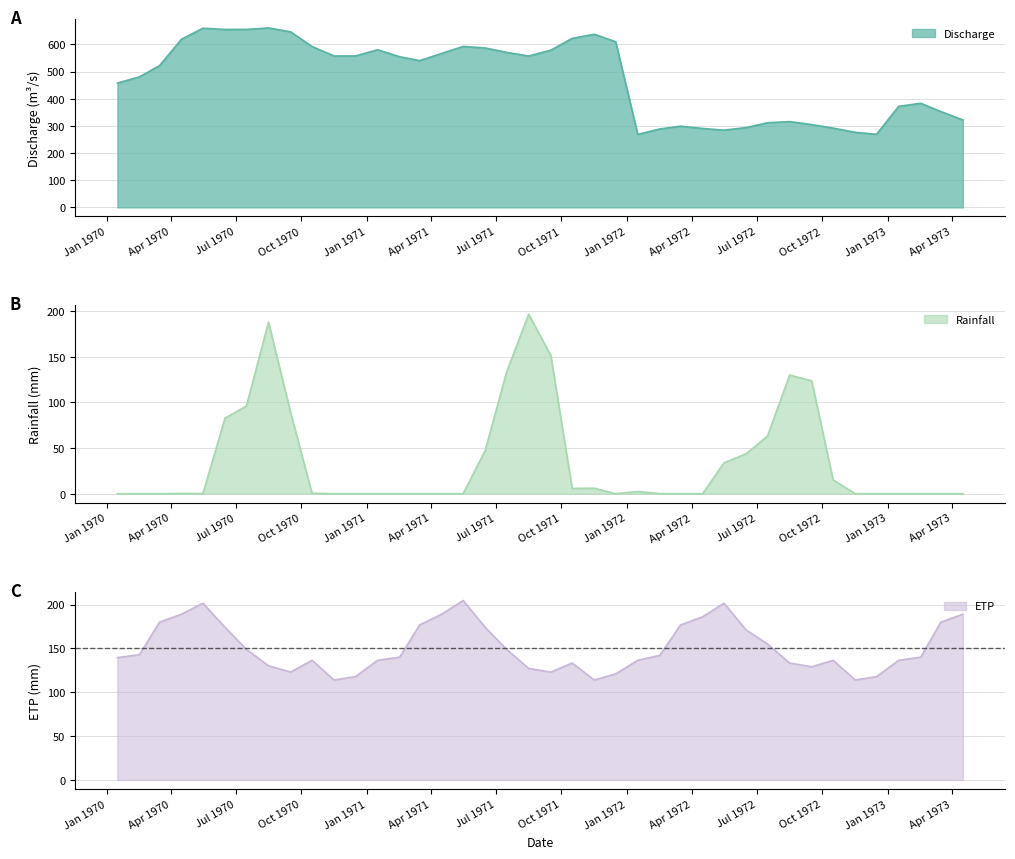

True or false: Rainfall and ETP intersect in this chart.

True